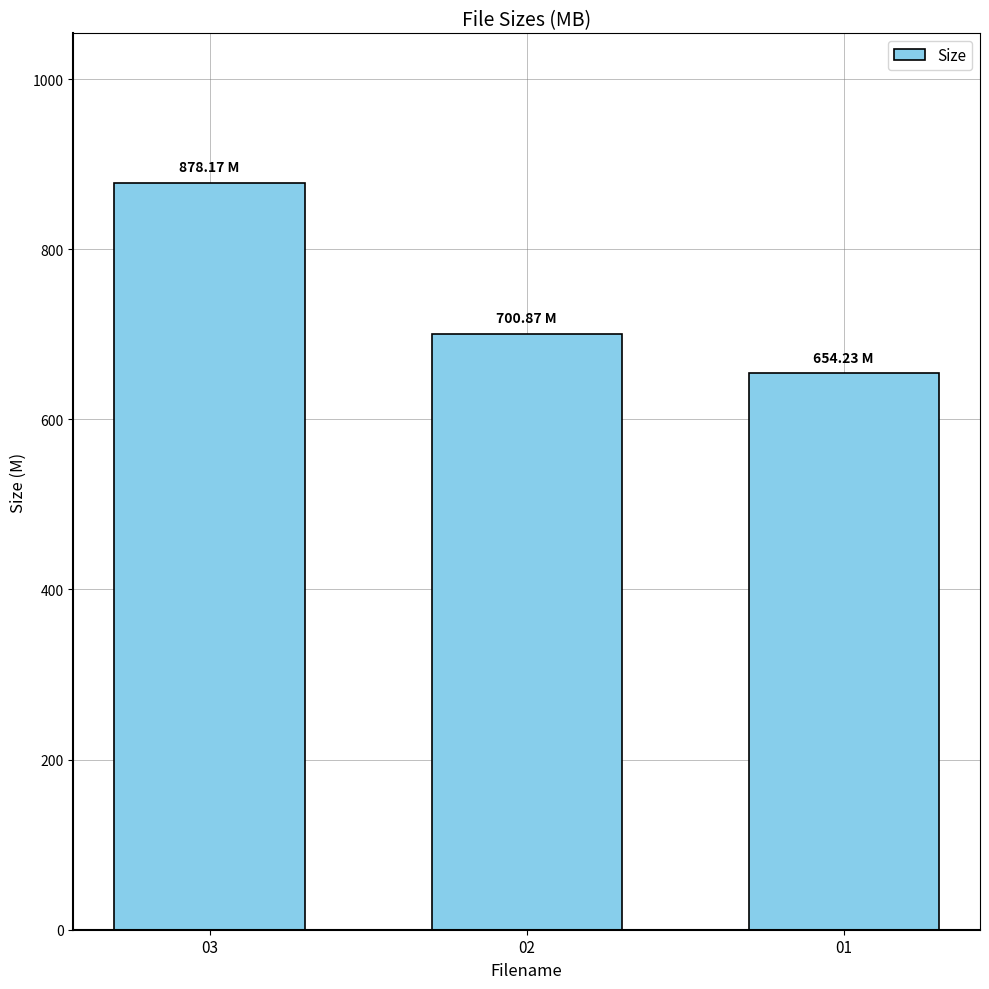

Which has a higher value, 02 or 03?

03